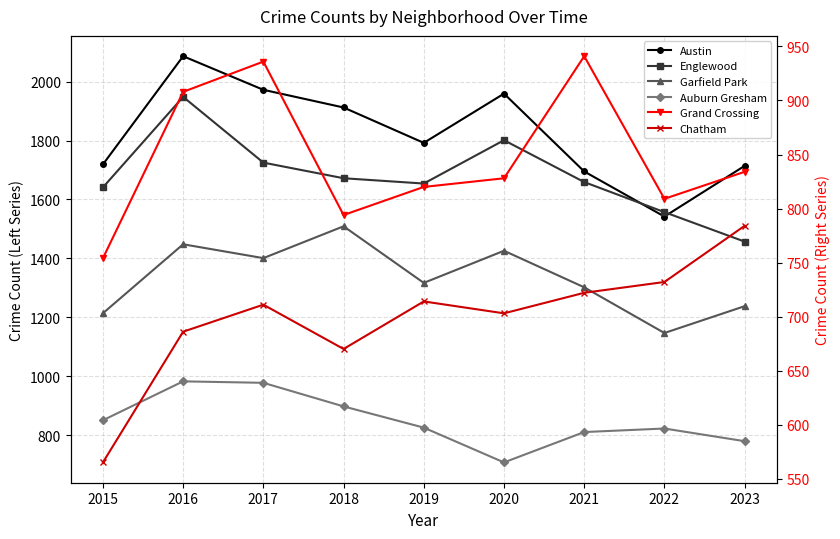

At which category is the sum across all series the highest?

2016